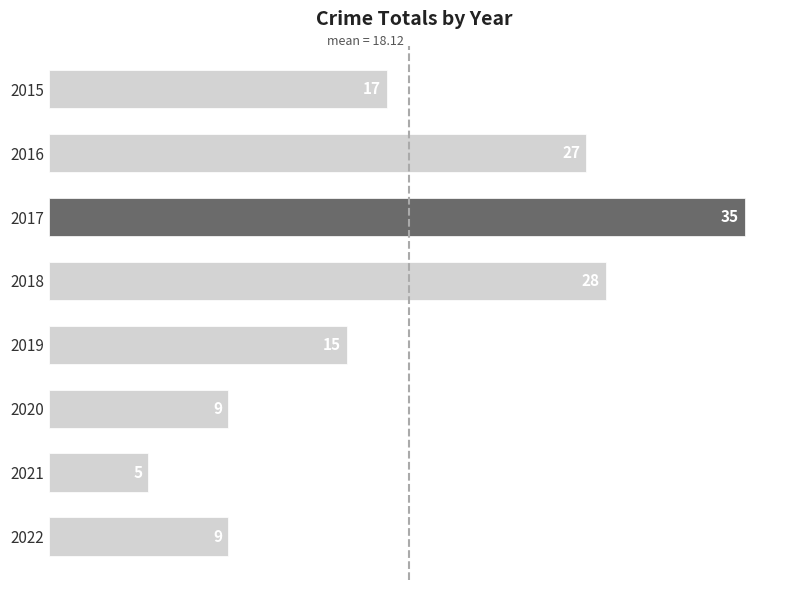

What is the sum of all values?

145